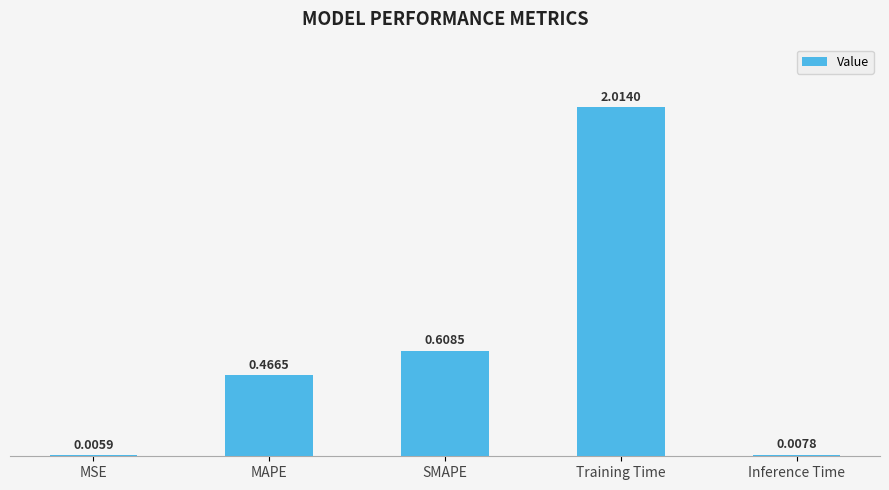

What is the change in value from MSE to MAPE?

+0.5